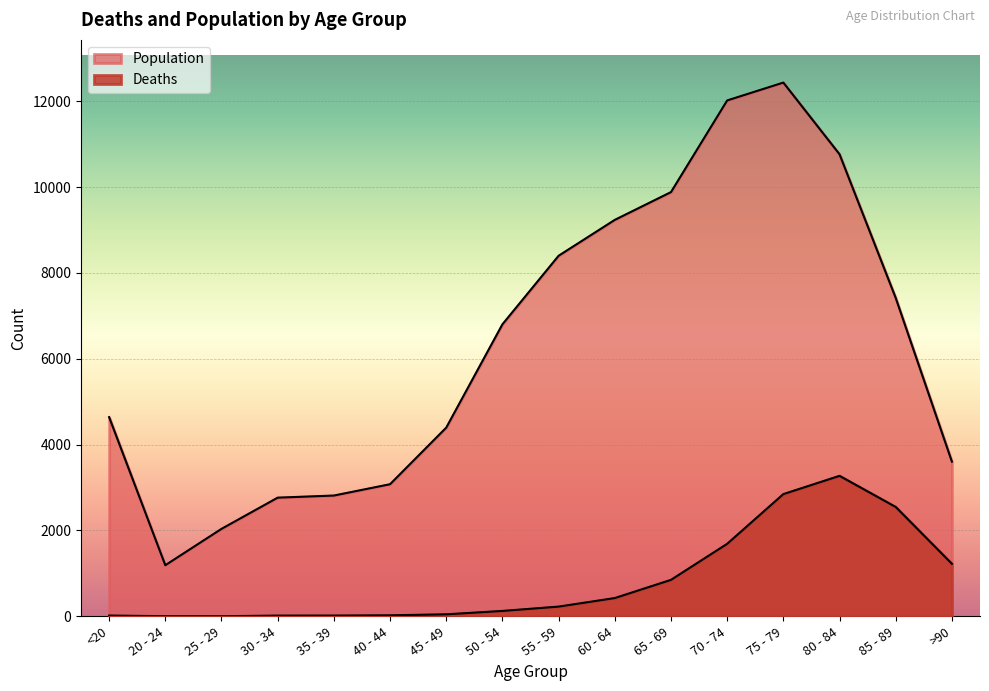

True or false: Population has more than 1 points higher than both neighbors.

False